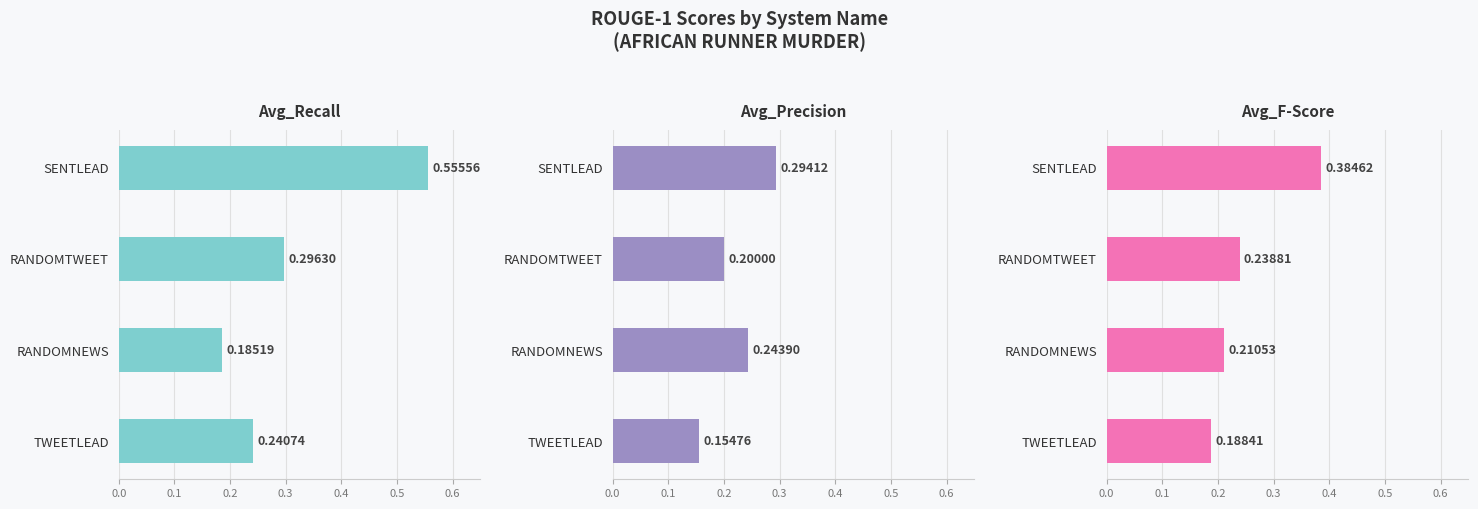

What are all the series names shown in the legend?

Avg_Recall, Avg_Precision, Avg_F-Score